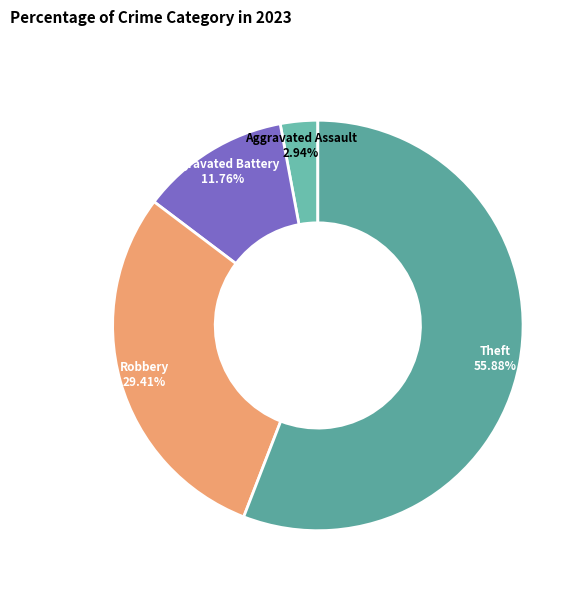

What is the largest slice in the pie chart?

Theft